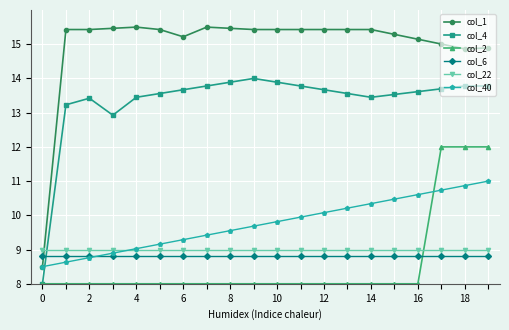

Count the number of data series in this chart.

6